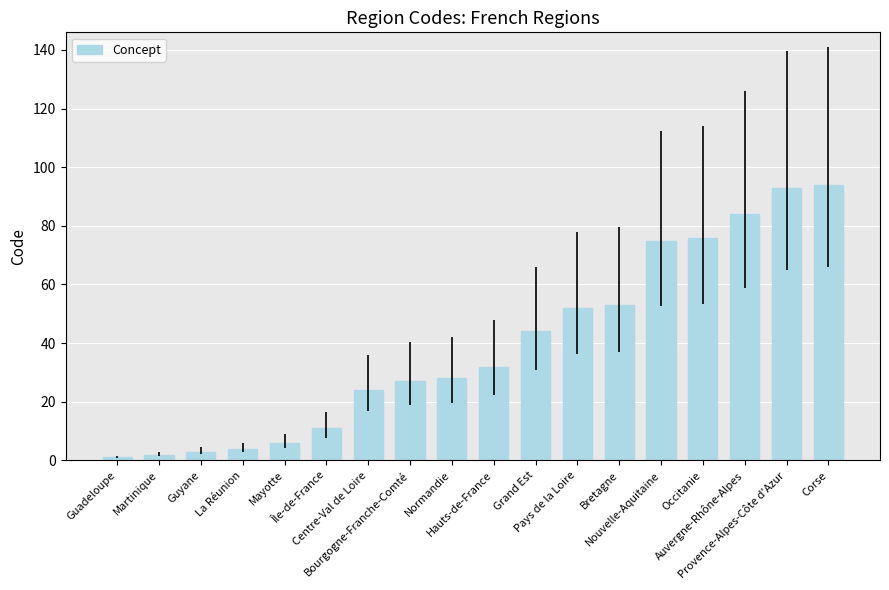

What is the greatest value displayed?

94